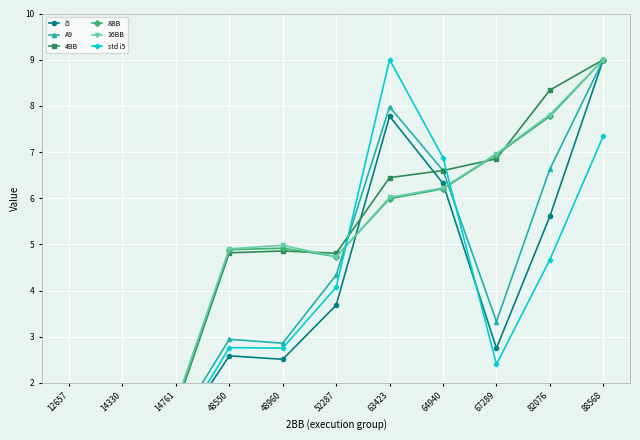

Where do A9 and 16BB first cross each other?

52287 and 63423